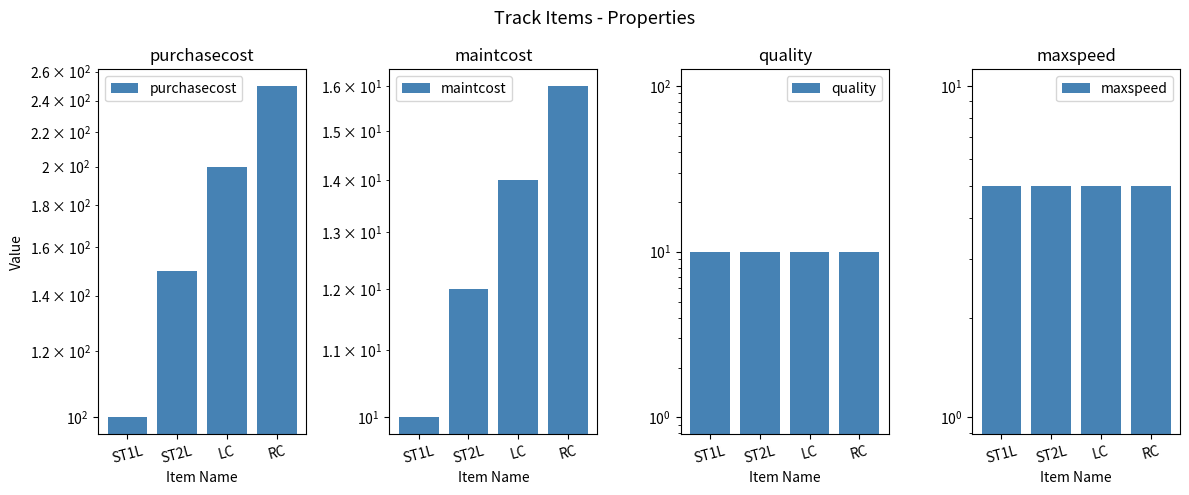

Which series has the largest range (max minus min)?

purchasecost